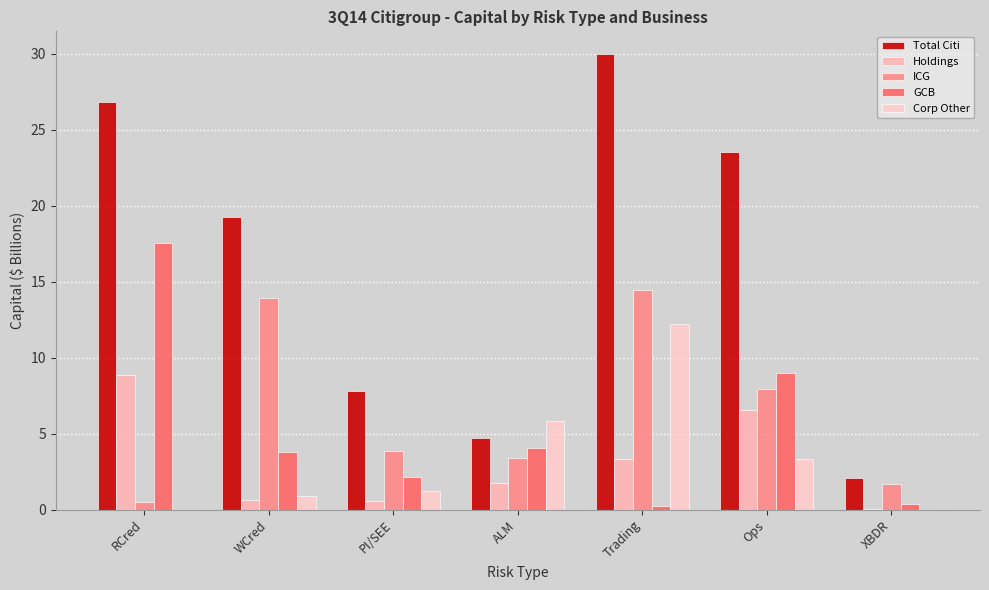

Rank the categories by Corp Other value from highest to lowest.

Trading, ALM, Ops, PI/SEE, WCred, XBDR, RCred